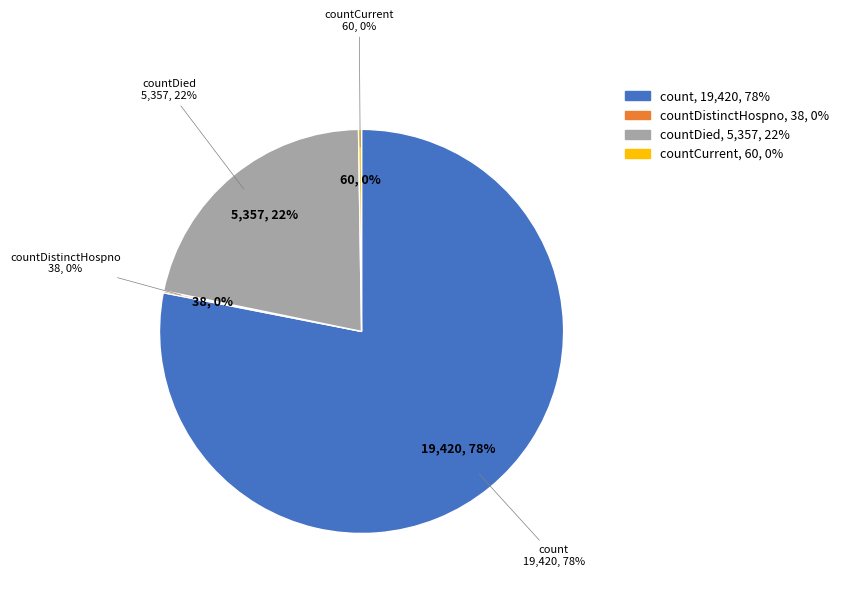

To the nearest percent, what is the difference between the countCurrentSuspected and count slice percentages?

78%